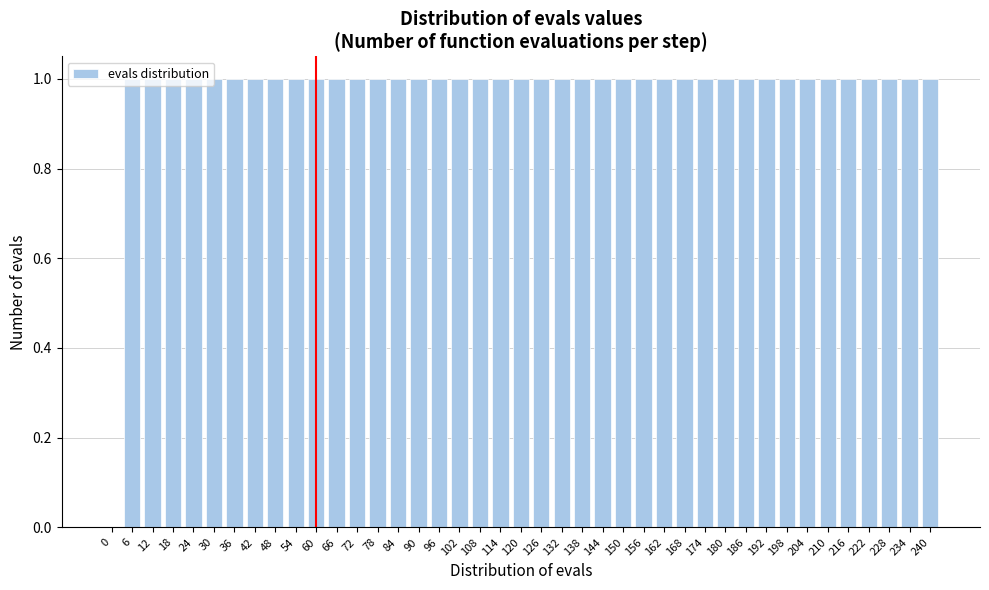

The value at 120 is 1. True or false?

True